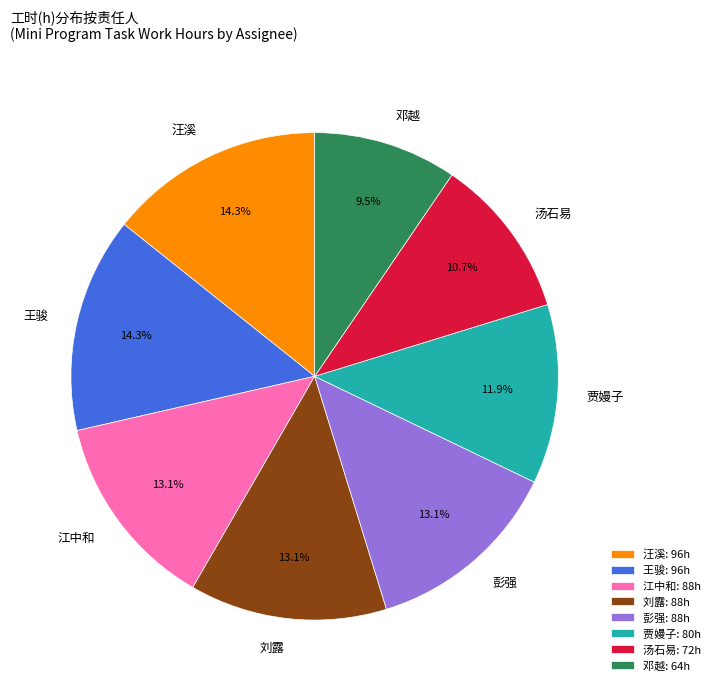

To the nearest percent, what percentage of the pie is 刘露?

13%